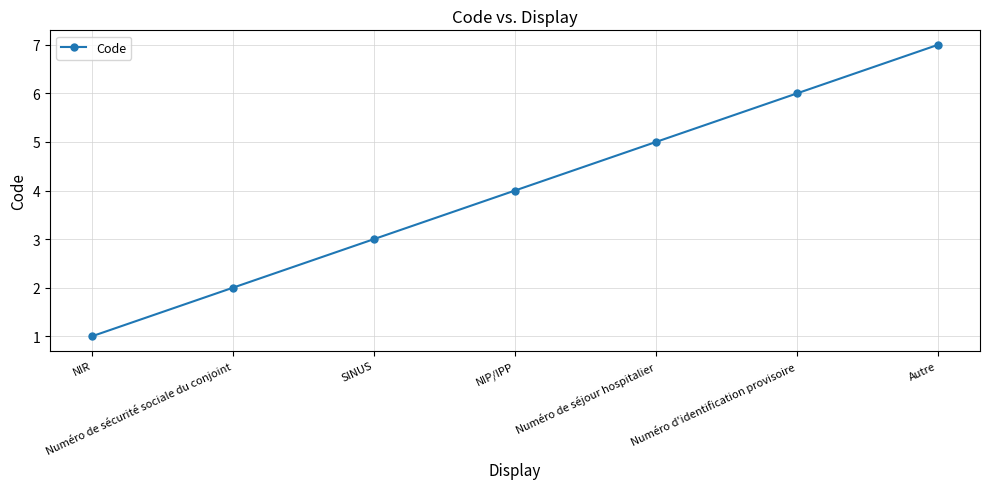

How many values are between 2 and 6?

5